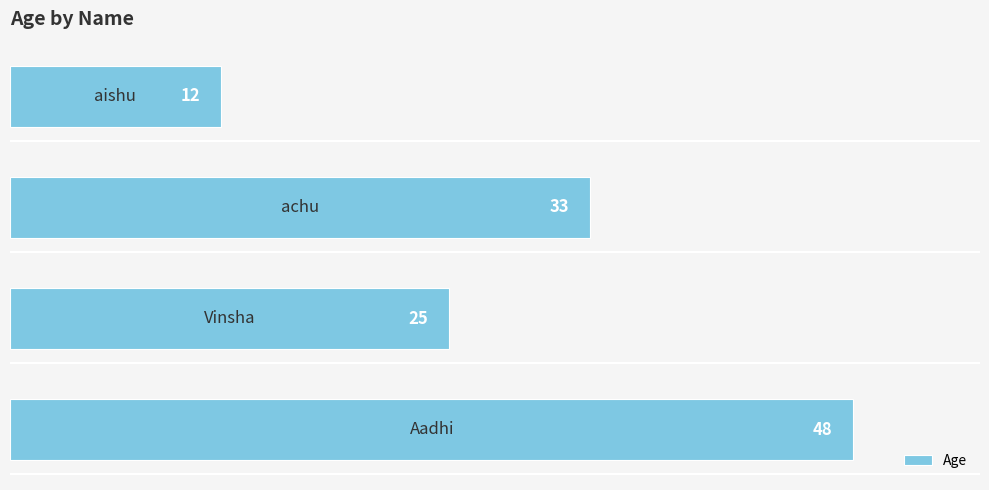

How many data points does each series have?

4